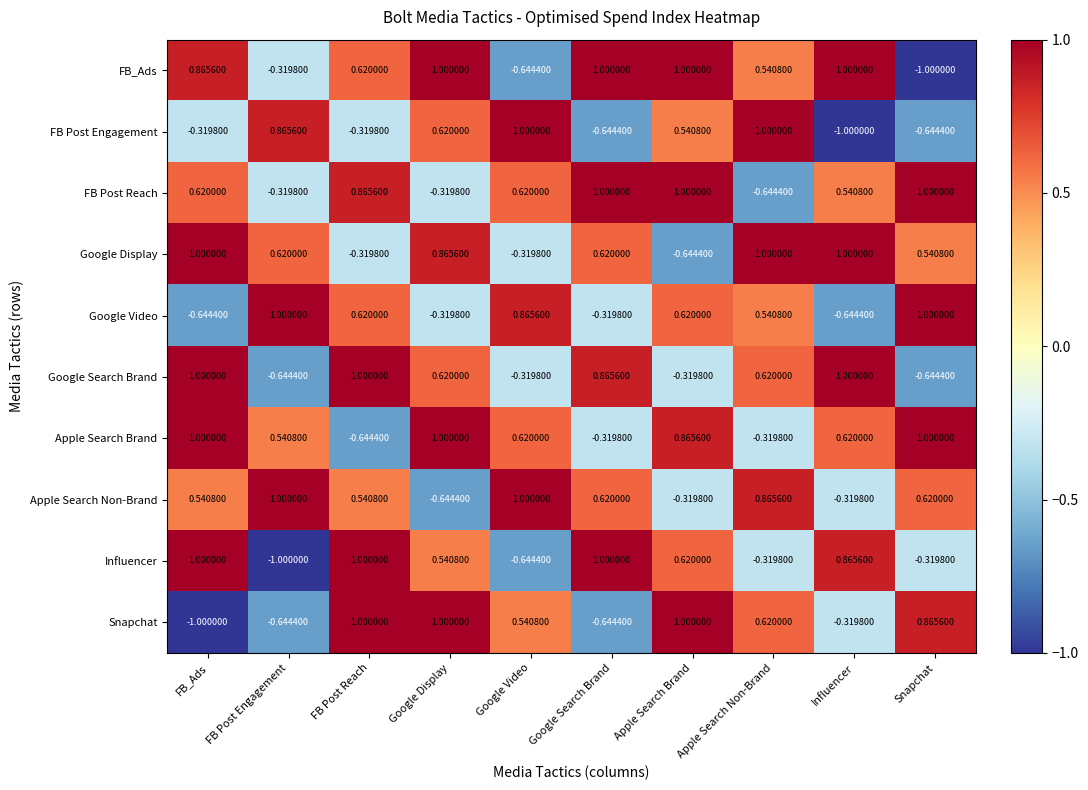

At which label does FB Post Reach reach its minimum?

Apple Search Non-Brand